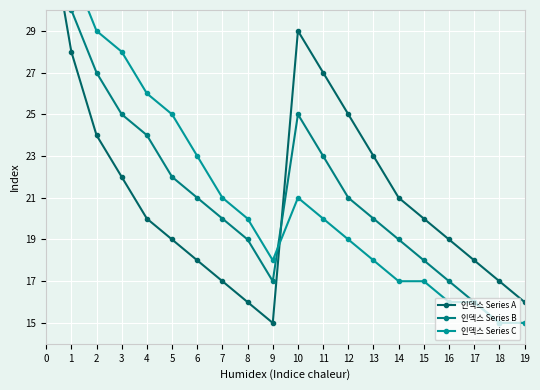

In 인덱스 Series C, how many points are higher than both neighbors (excluding endpoints)?

1